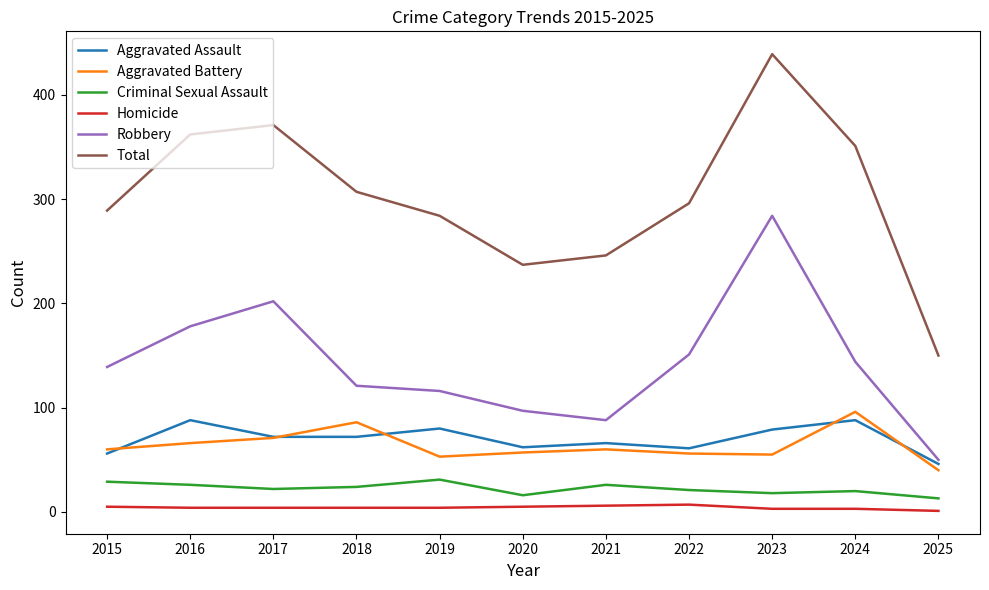

What is the spread (max minus min) of values at 2018?

303